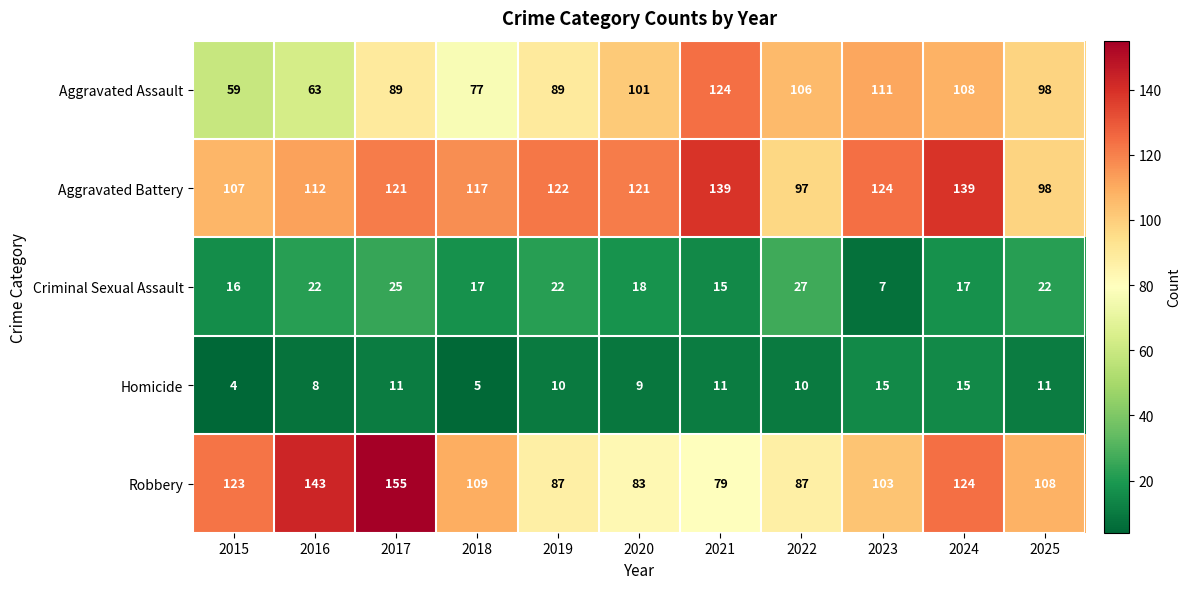

Rank the series by their maximum value, from lowest to highest.

Homicide, Criminal Sexual Assault, Aggravated Assault, Aggravated Battery, Robbery